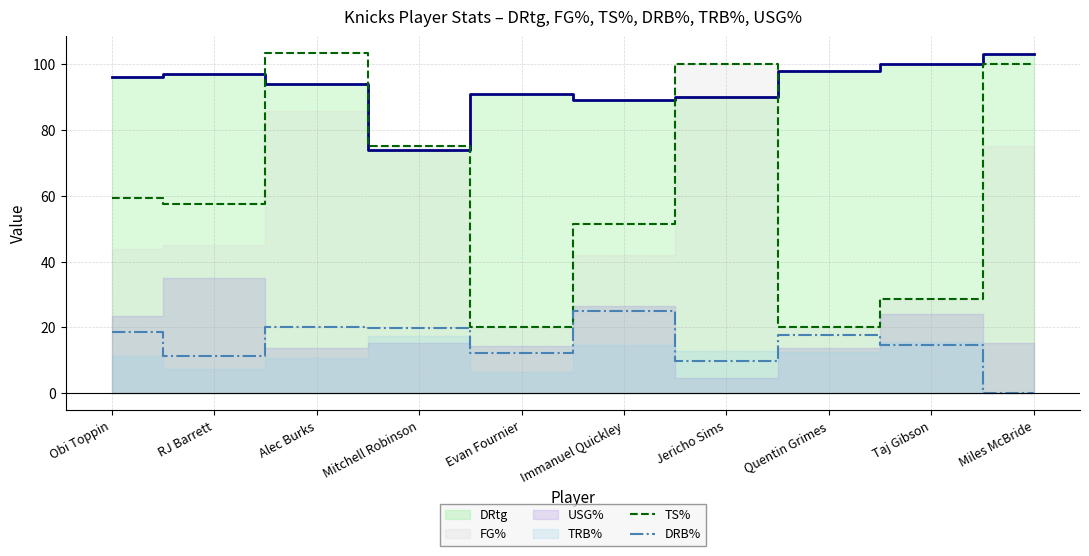

True or false: DRB% and TS% cross at least once.

False